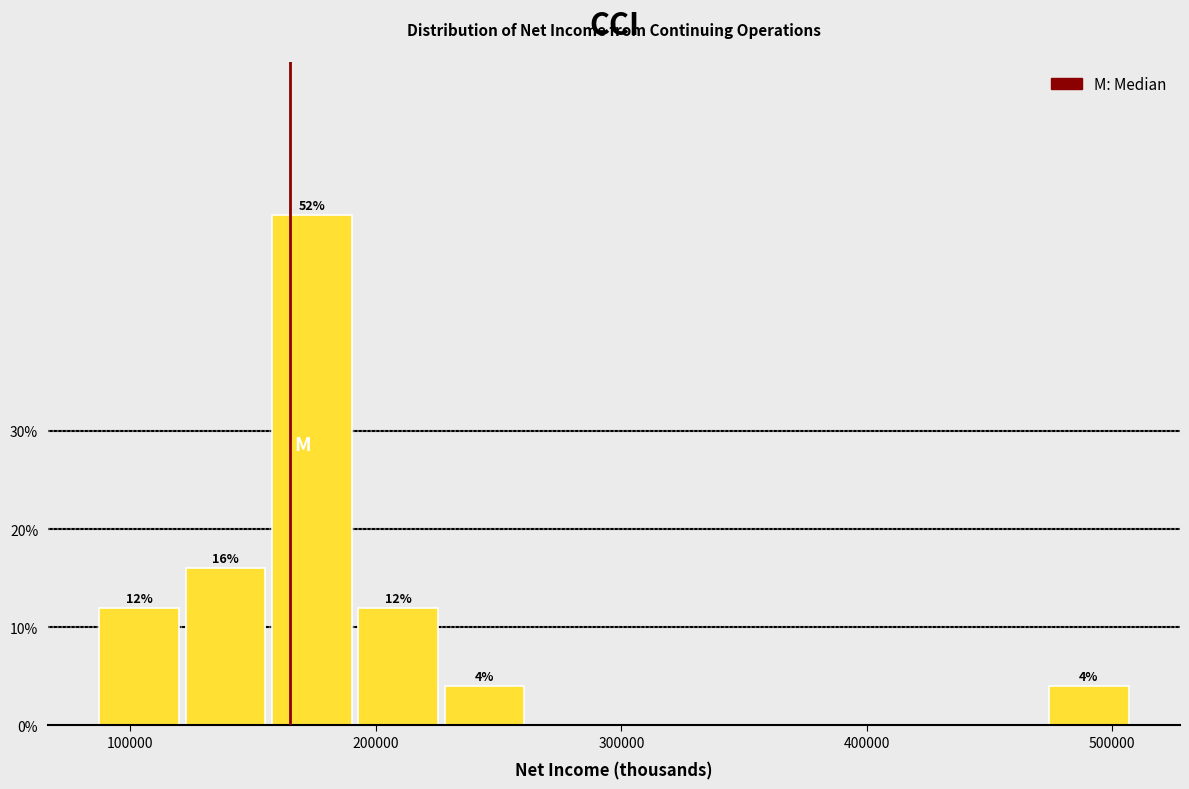

Around what value on the x-axis is the tallest bar? Give the approximate position of its centre, as read against the axis.

170000